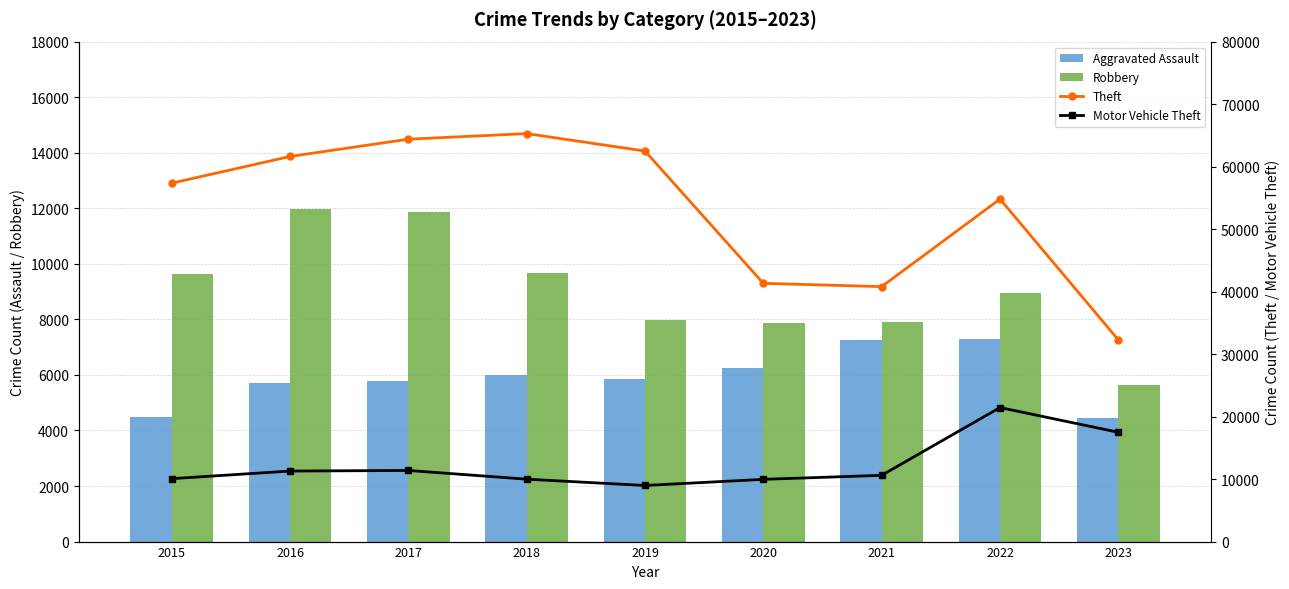

At which category is the sum across all series the highest?

2017